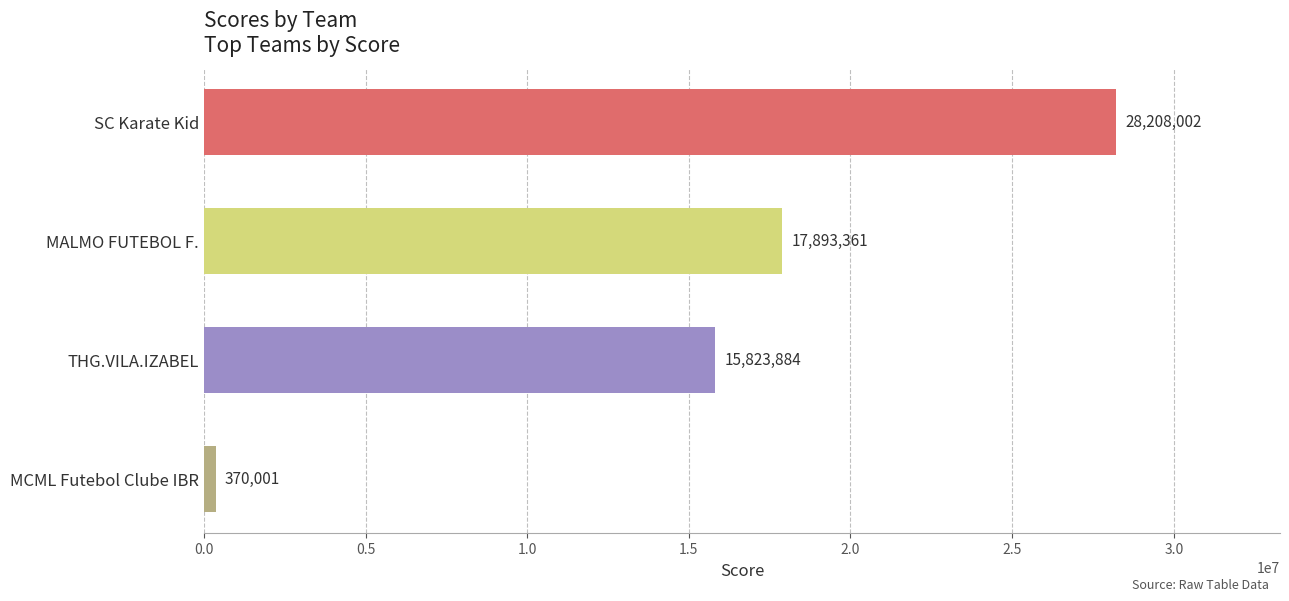

What is the maximum value shown in the chart?

28208002